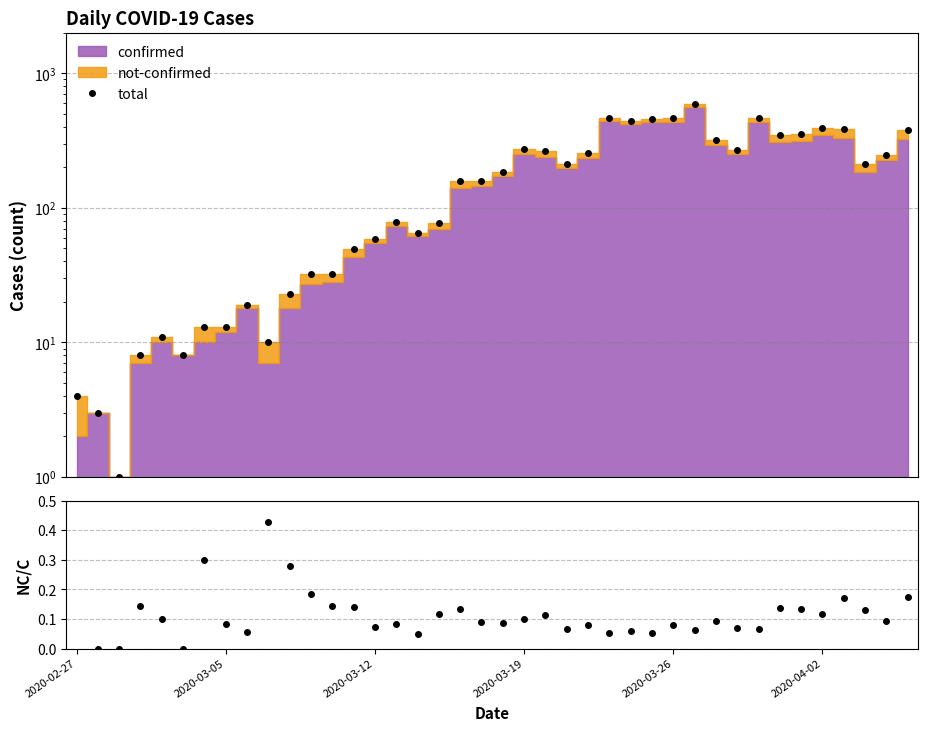

How many data points in total are above 186?

19